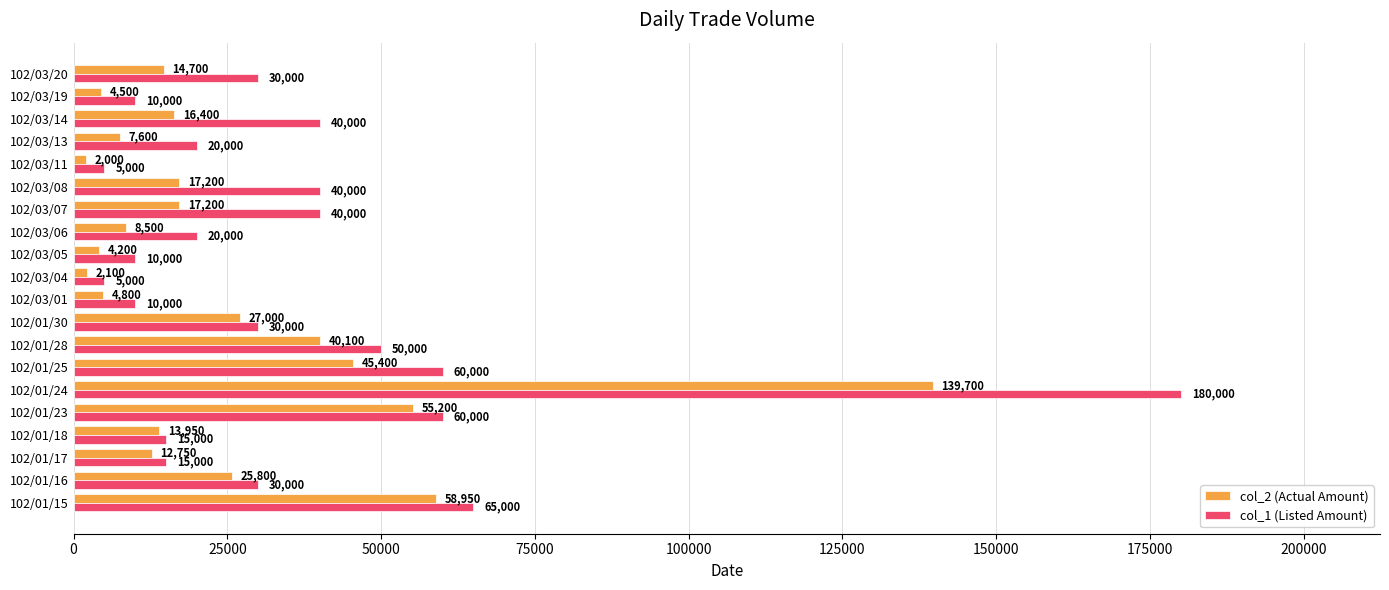

How many categories are shown in the chart?

20